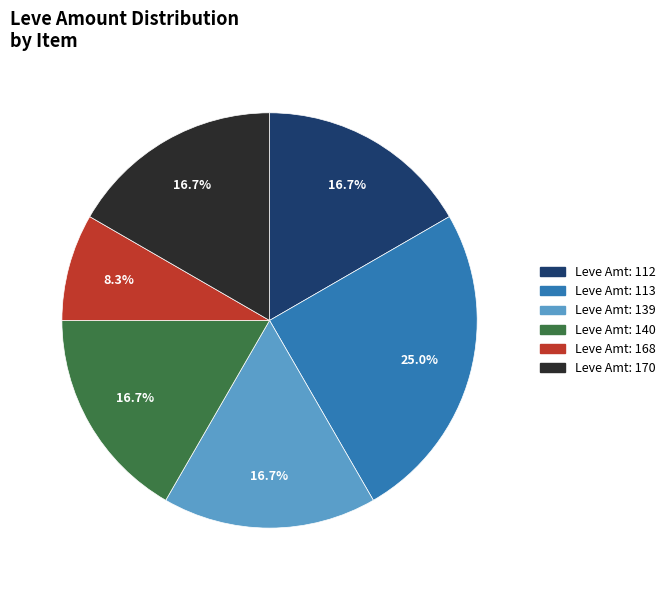

Is there a majority slice in this chart?

No